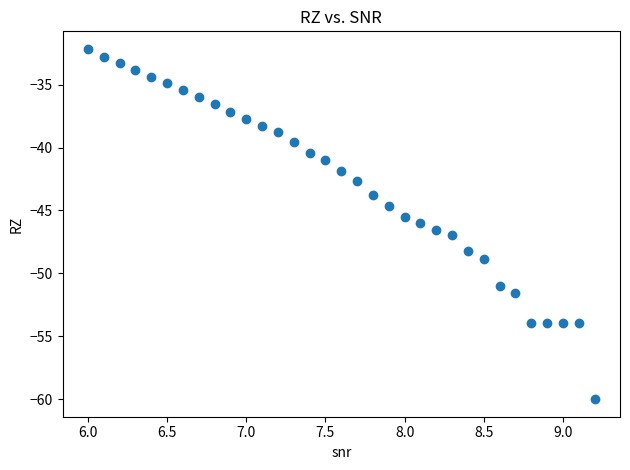

What is the range of Y values (max minus min)?

27.8